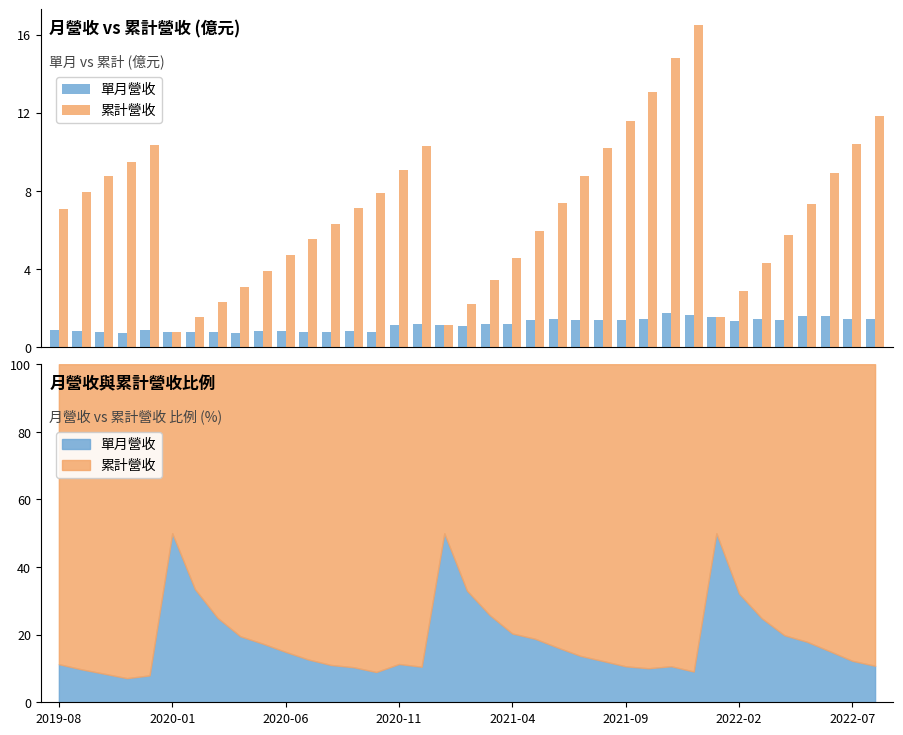

How many data points in 累計營收 are less than 7?

17